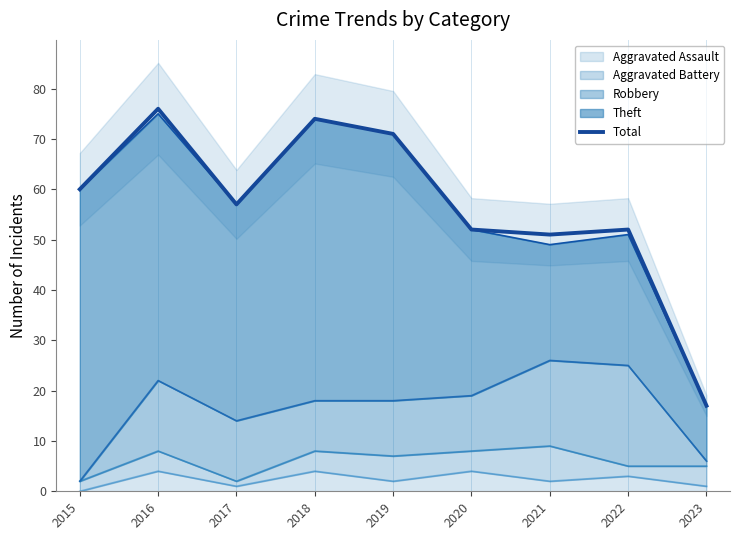

How many lines are shown in the chart?

1